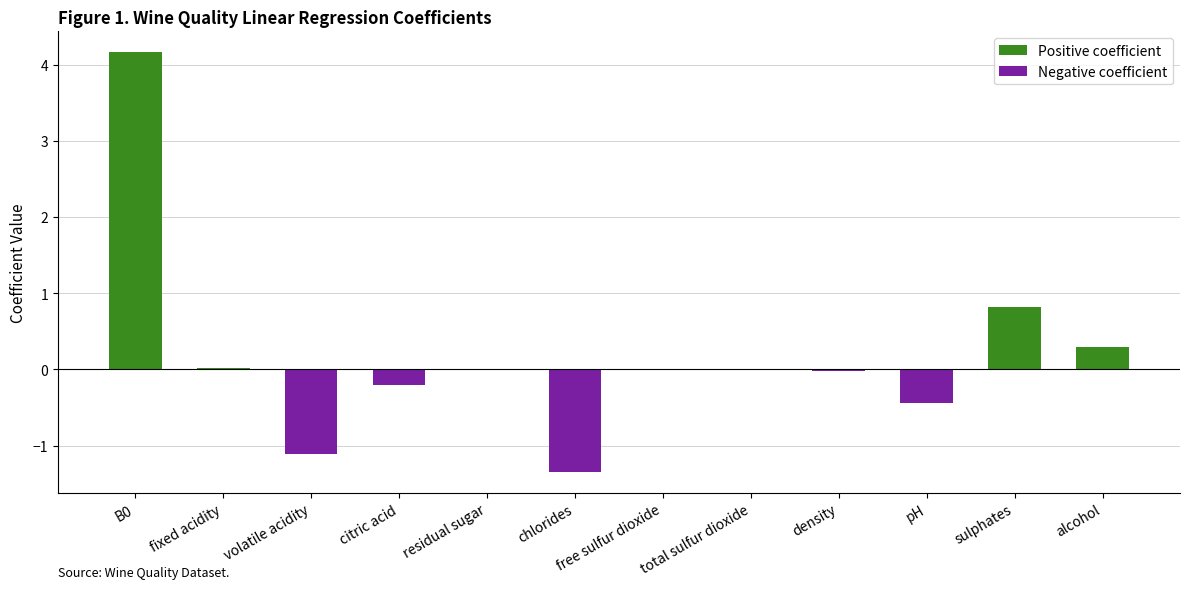

At which label is the value closest to 1?

sulphates